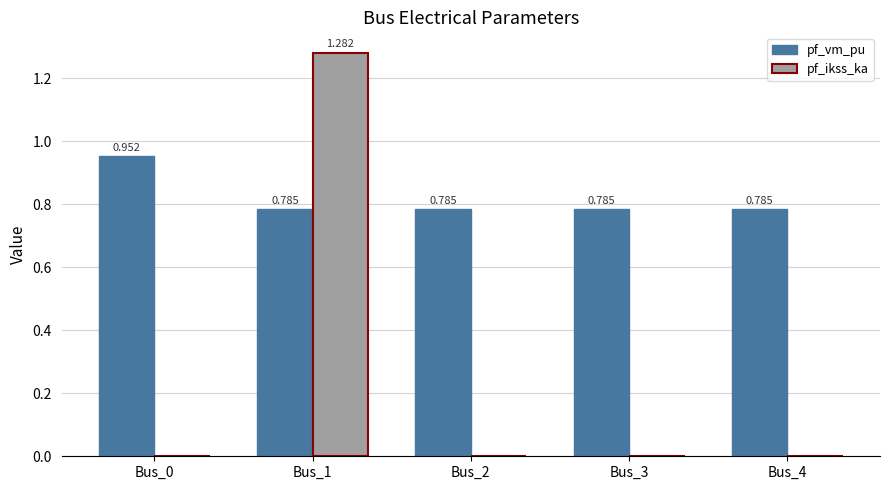

Between Bus_0 and Bus_3, which series saw the biggest shift?

pf_vm_pu